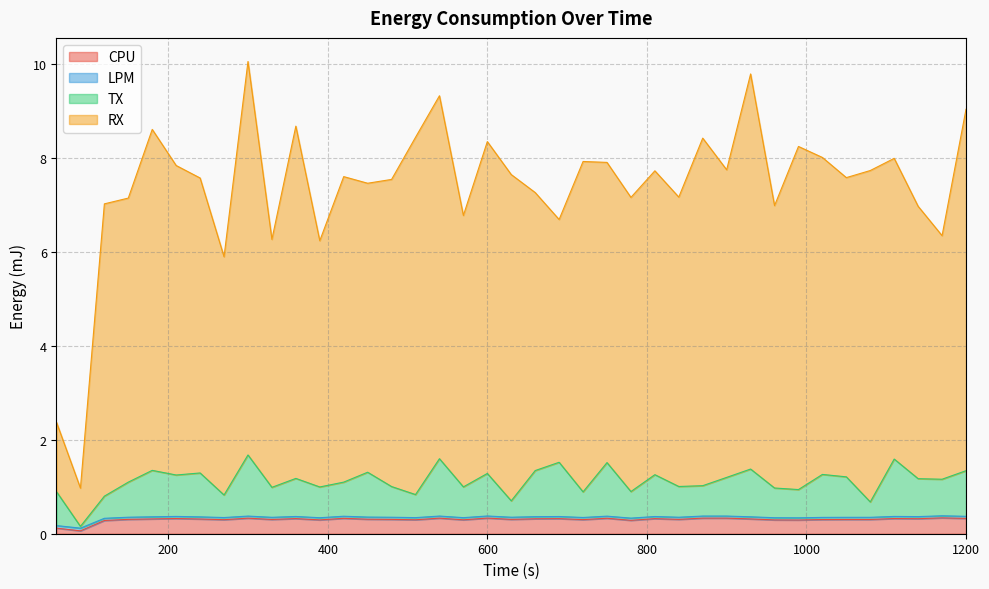

True or false: CPU and TX intersect in this chart.

False